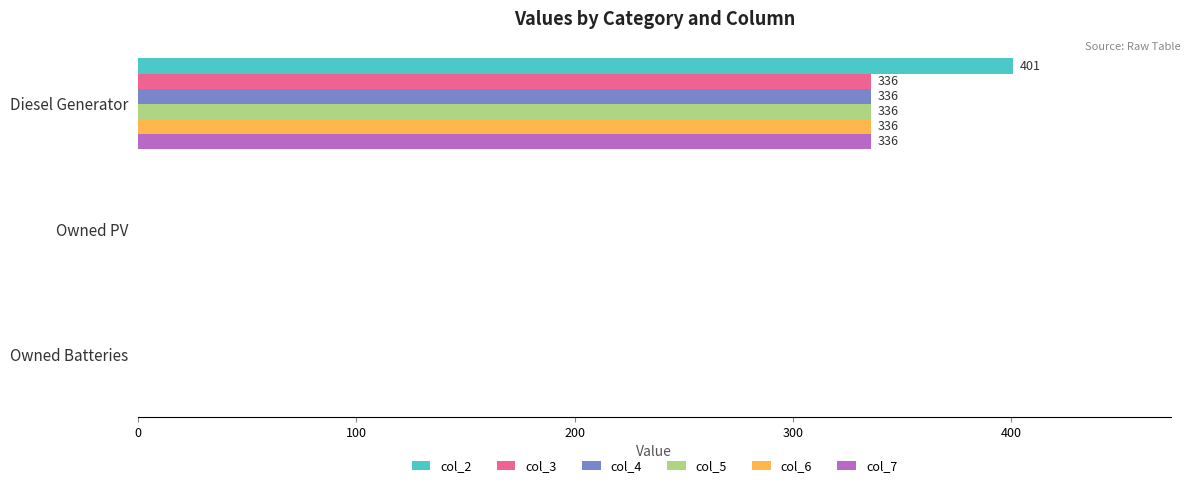

Which series has the largest total across all categories?

col_2